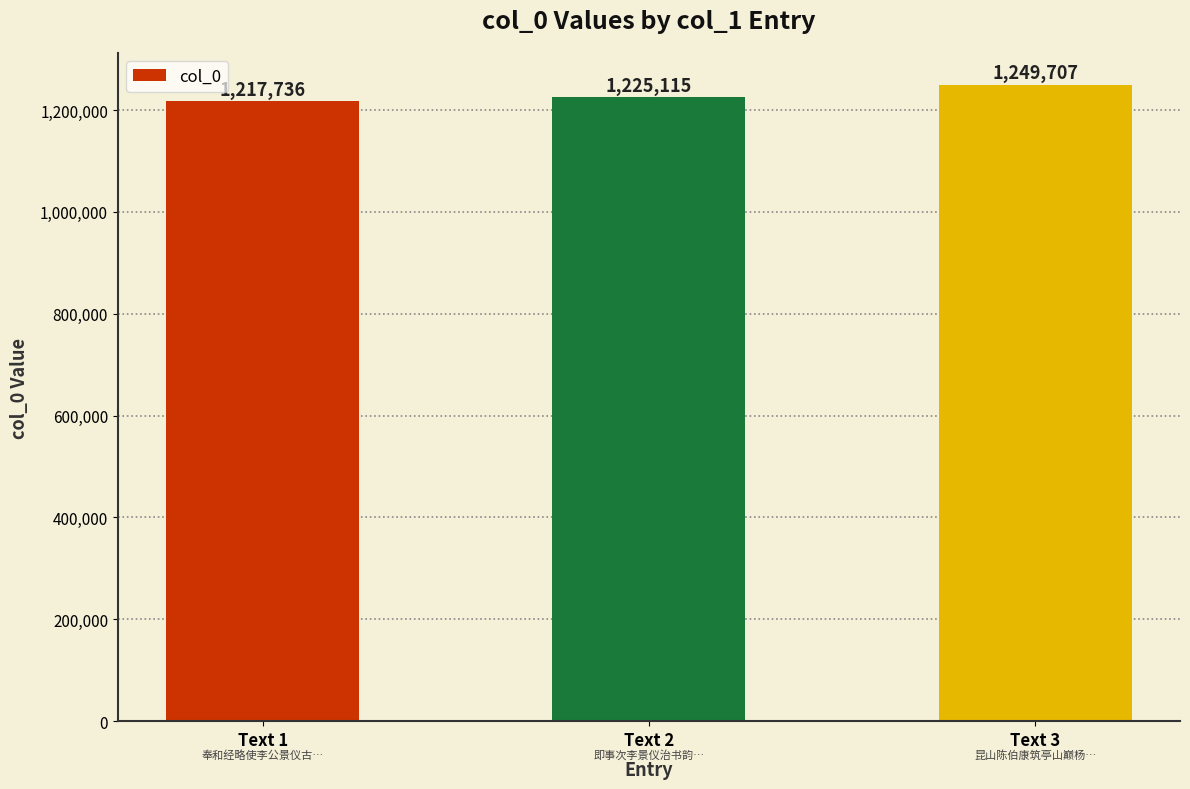

What is the maximum value shown in the chart?

1249707